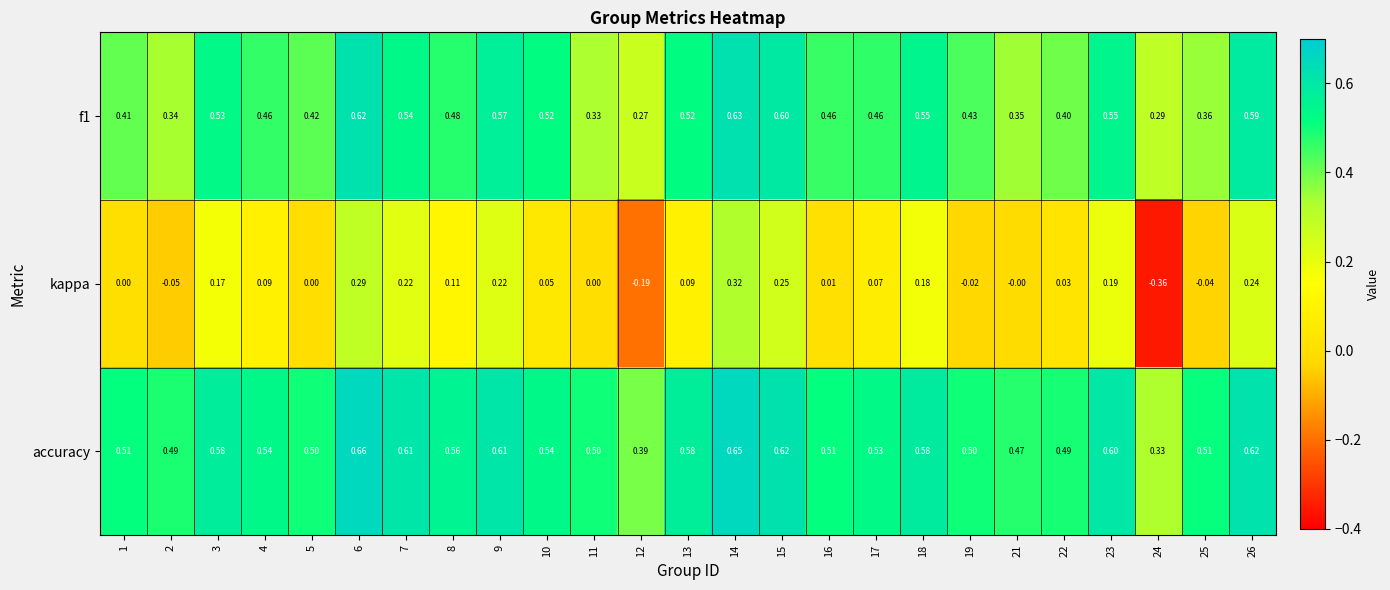

Which series has the widest spread of values?

kappa